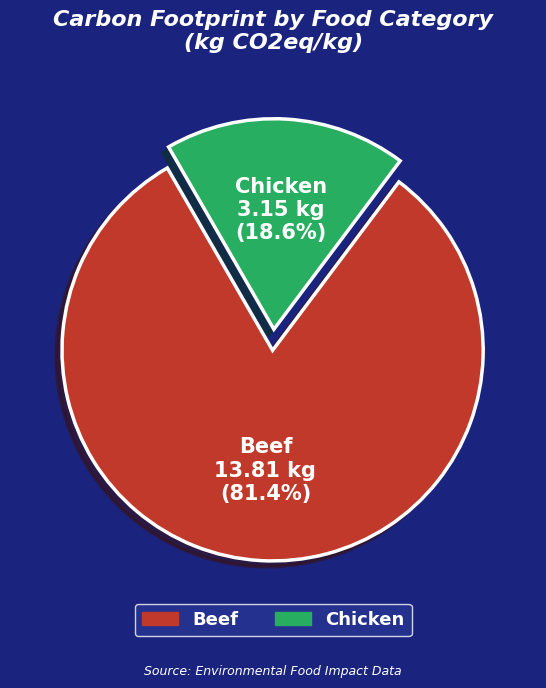

Approximately how many times larger is the value at Chicken compared to Beef?

0.2